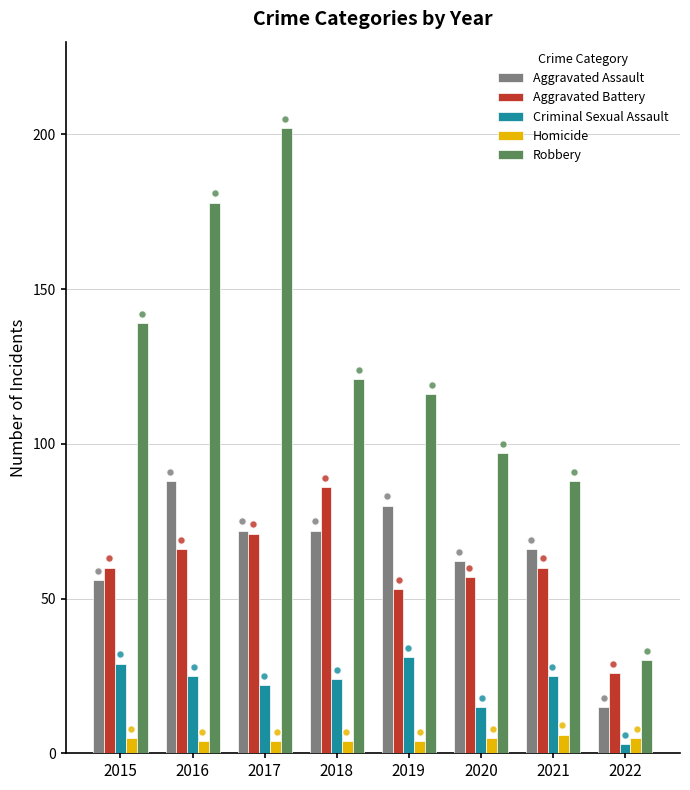

At which category is the sum across all series the highest?

2017